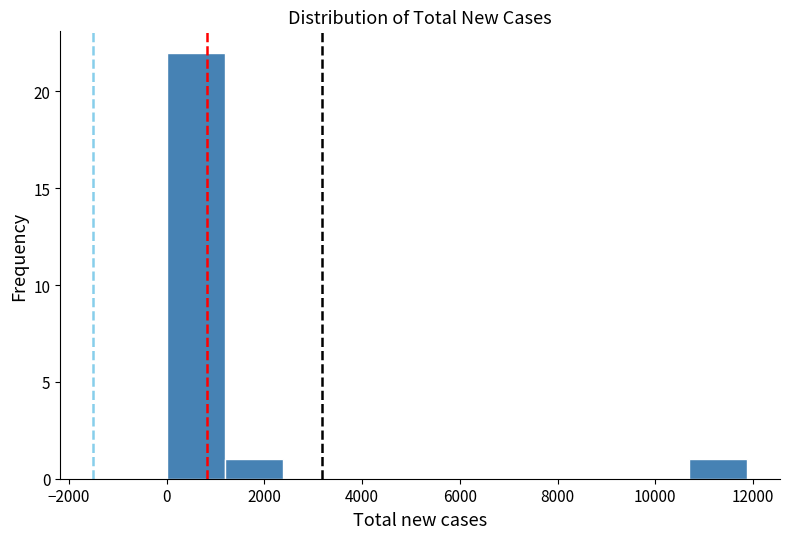

Reading left to right, transcribe this chart: for each bar, give the range it covers on the x-axis and its height. Neither the bar edges nor the heights are printed on the chart, so give them approximately, as read against the axes.

0 to 1200: 22
1200 to 2400: 1
2400 to 3600: 0
3600 to 4800: 0
4800 to 6000: 0
6000 to 7200: 0
7200 to 8400: 0
8400 to 9600: 0
9600 to 10600: 0
10600 to 11800: 1